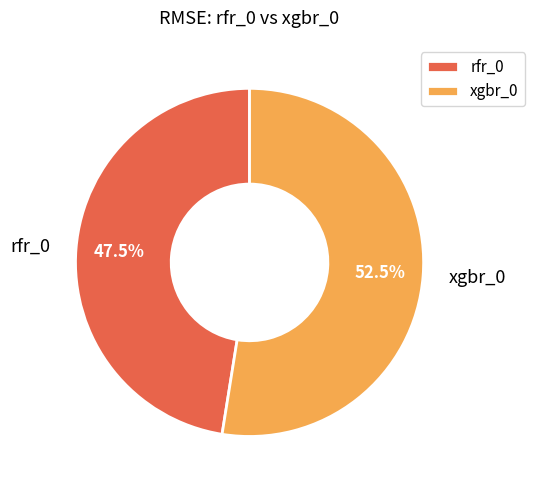

Does any single category account for the majority?

Yes